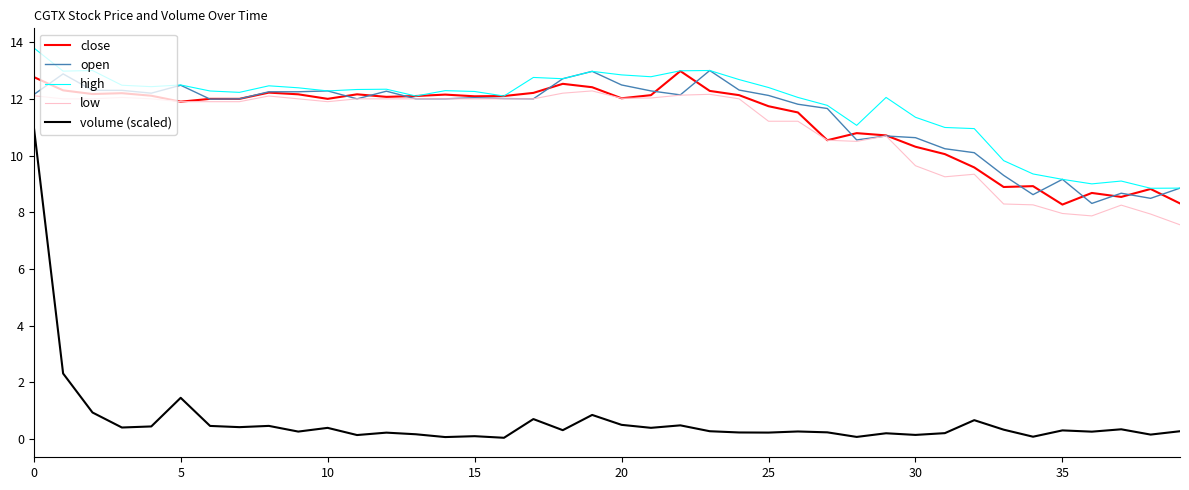

Count the number of categories in the chart.

40